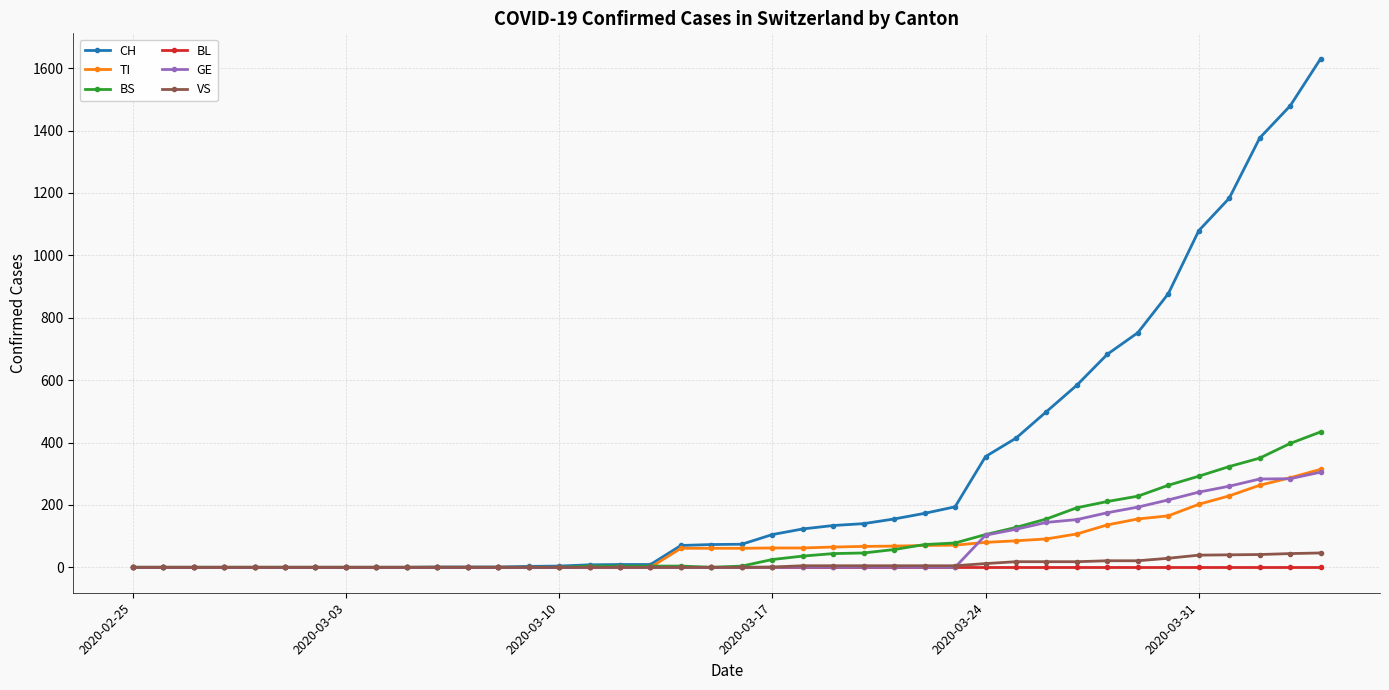

Which series has the largest range (max minus min)?

CH